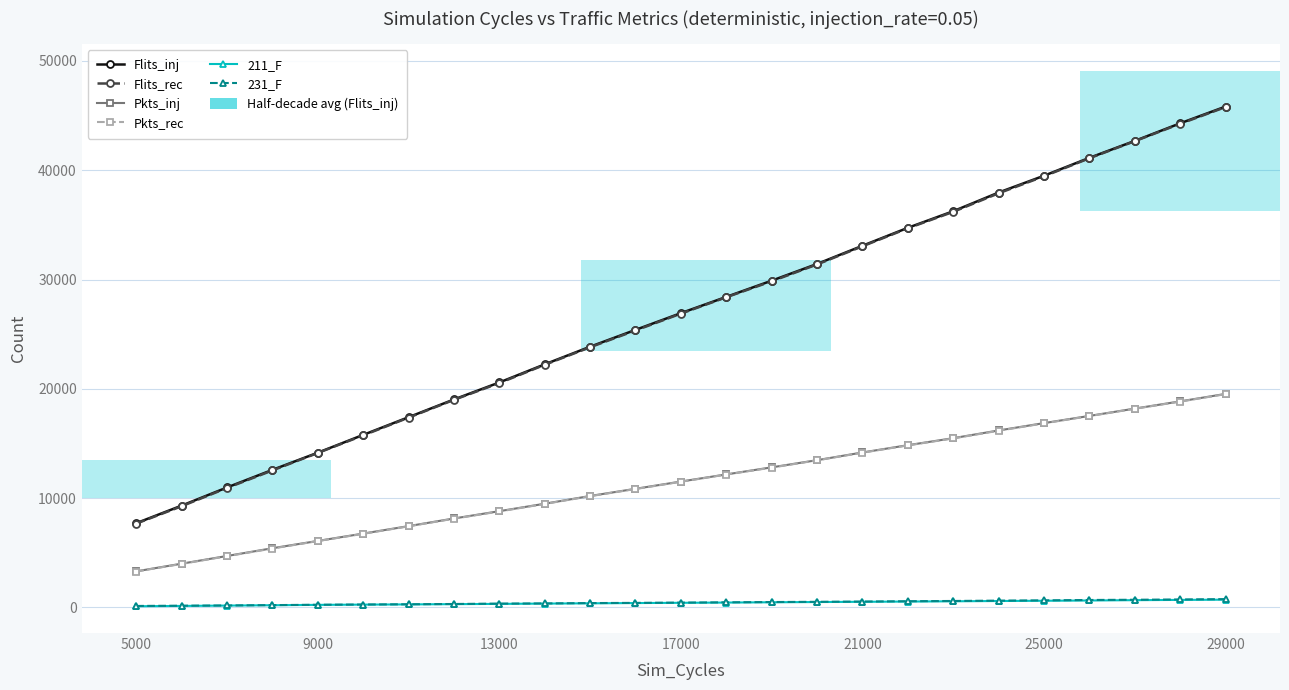

True or false: Flits_inj and 231_F cross at least once.

False